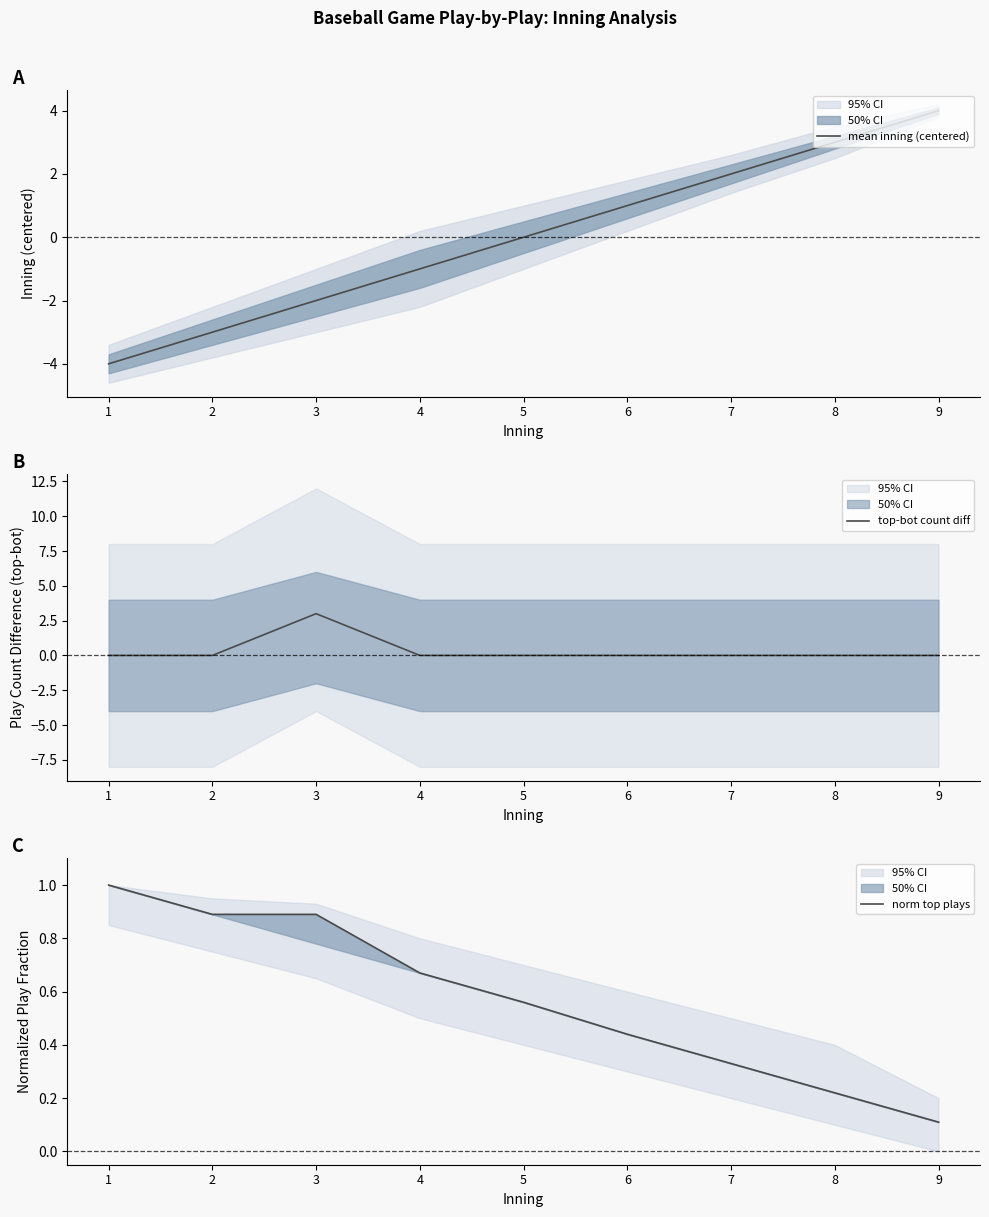

The value of top-bot count diff at 9 is -1.9. True or false?

False